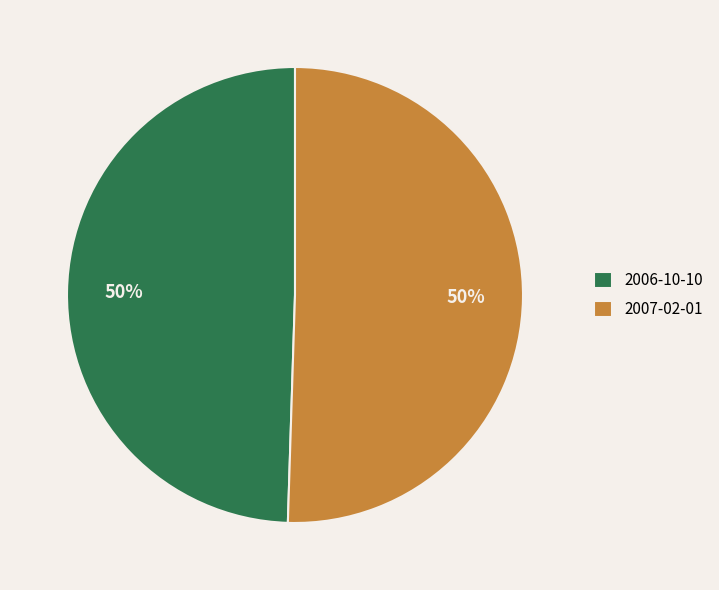

Is the sum of 2006-10-10 and 2007-02-01 greater than half?

Yes